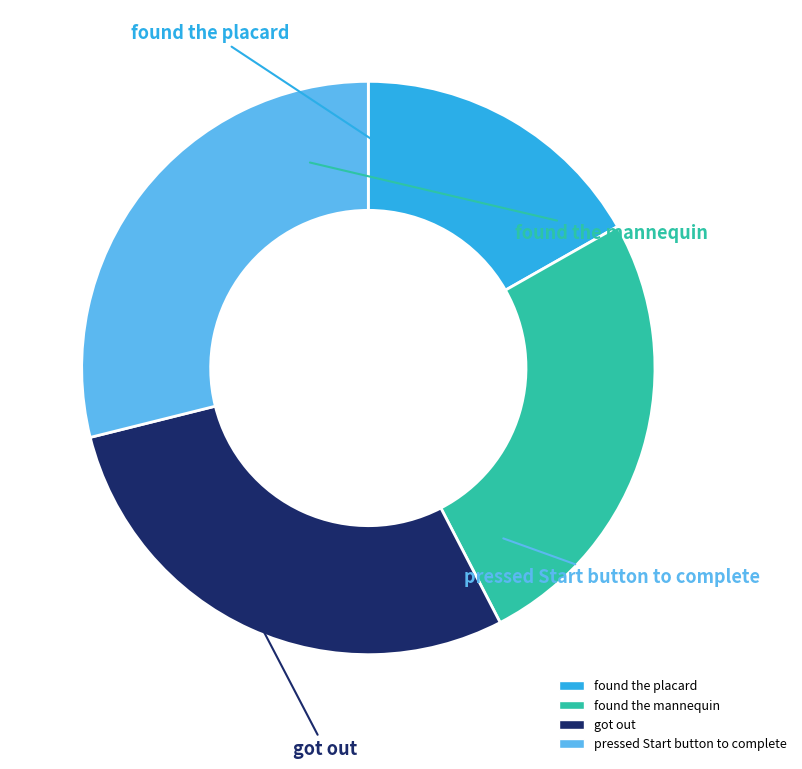

Is the sum of pressed Start button to complete and found the mannequin greater than half?

Yes